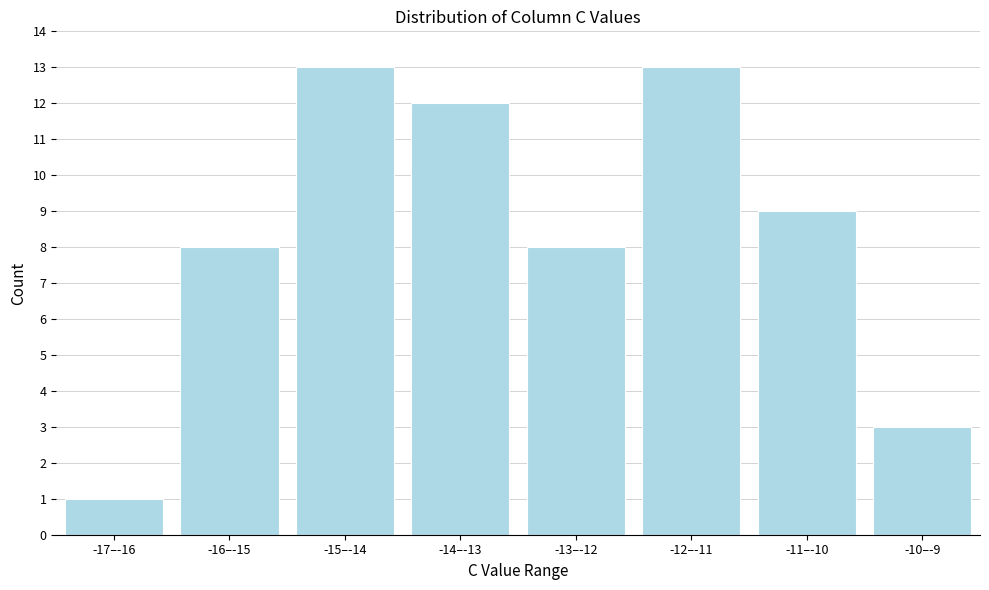

Reading left to right, extract all data points from this chart.

-17–-16=1	-16–-15=8	-15–-14=13	-14–-13=12	-13–-12=8	-12–-11=13	-11–-10=9	-10–-9=3